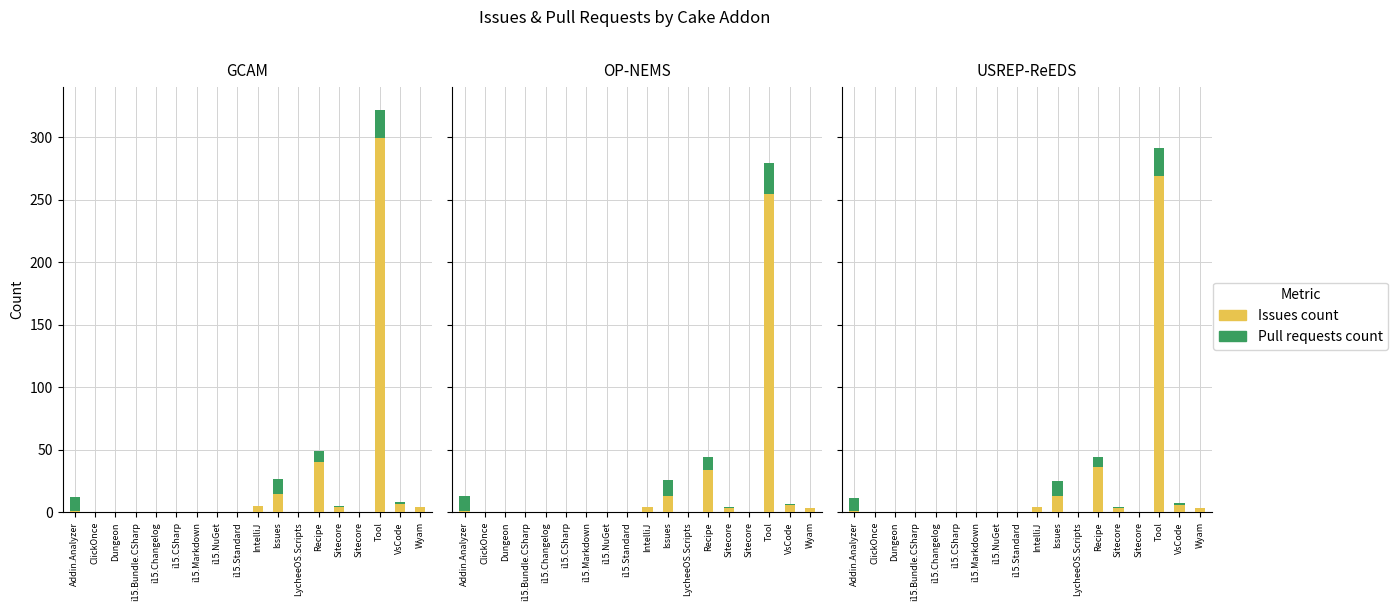

How many positive values does the Pull requests count series have?

6